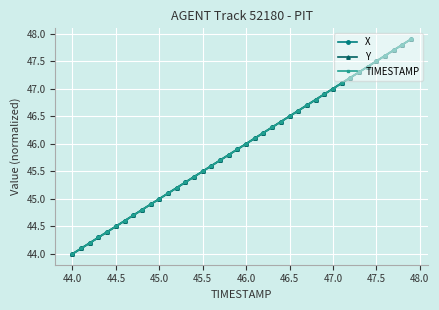

Rank the series by their average value, from highest to lowest.

Y, TIMESTAMP, X